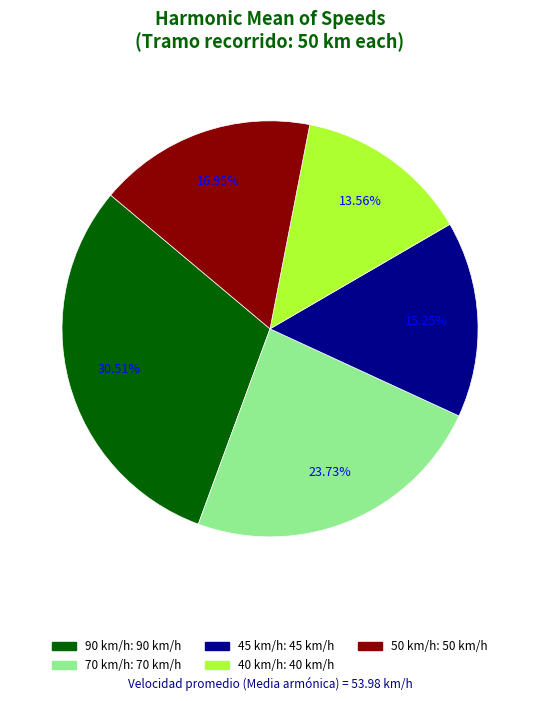

What is the largest slice in the pie chart?

90 km/h